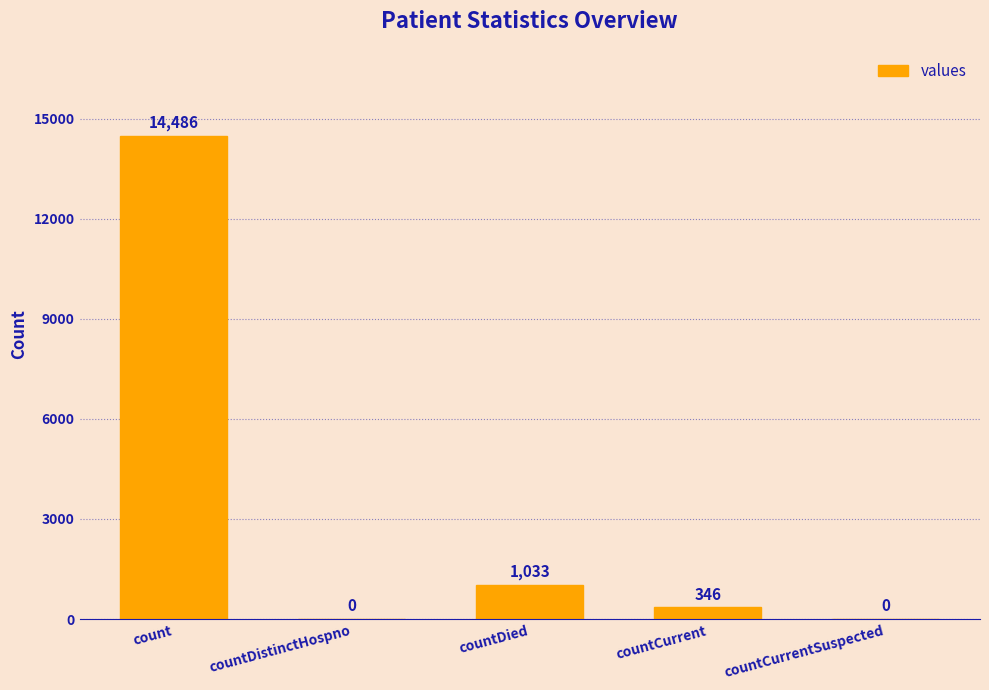

Is it true that the value at countCurrent is 346?

True